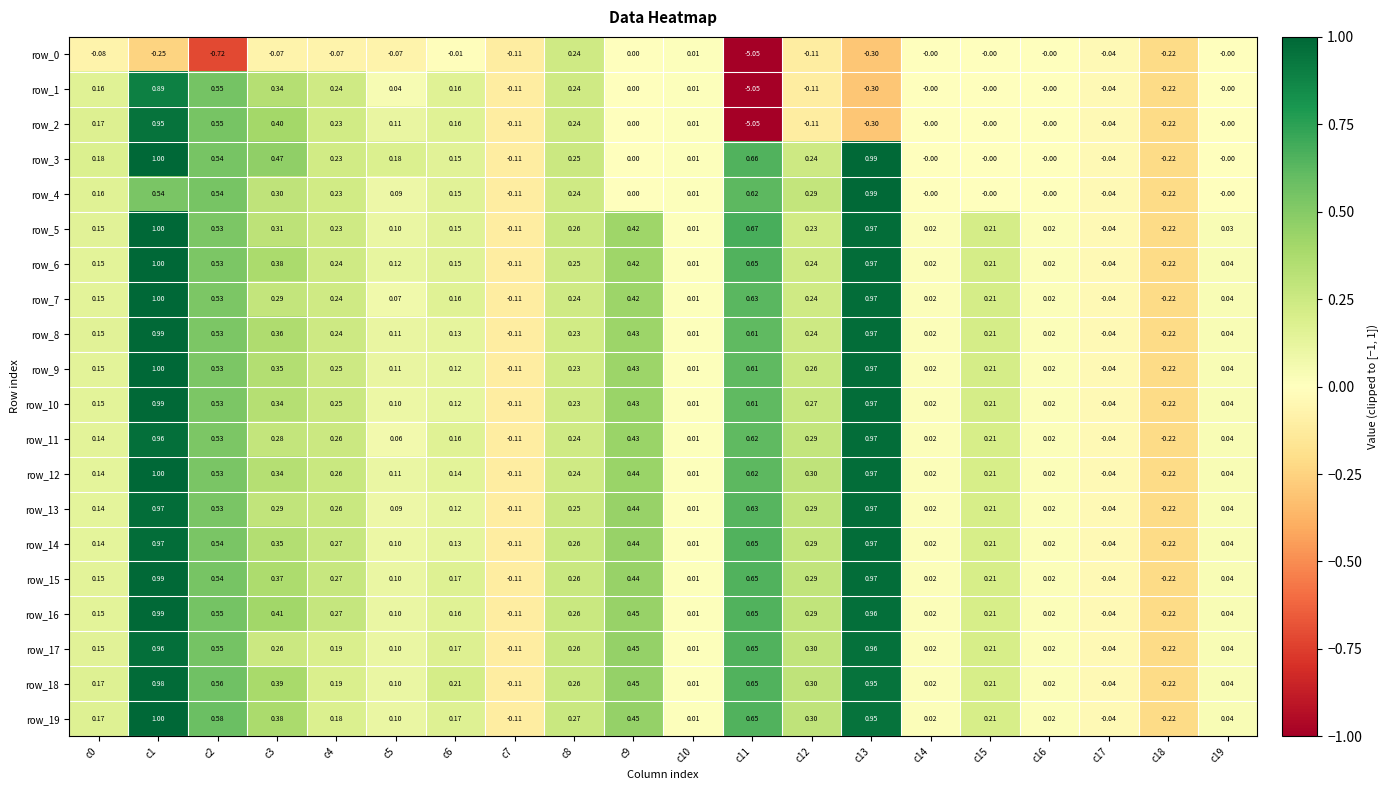

Is the value of row_15 at c6 greater than the value of row_1 at c5?

Yes